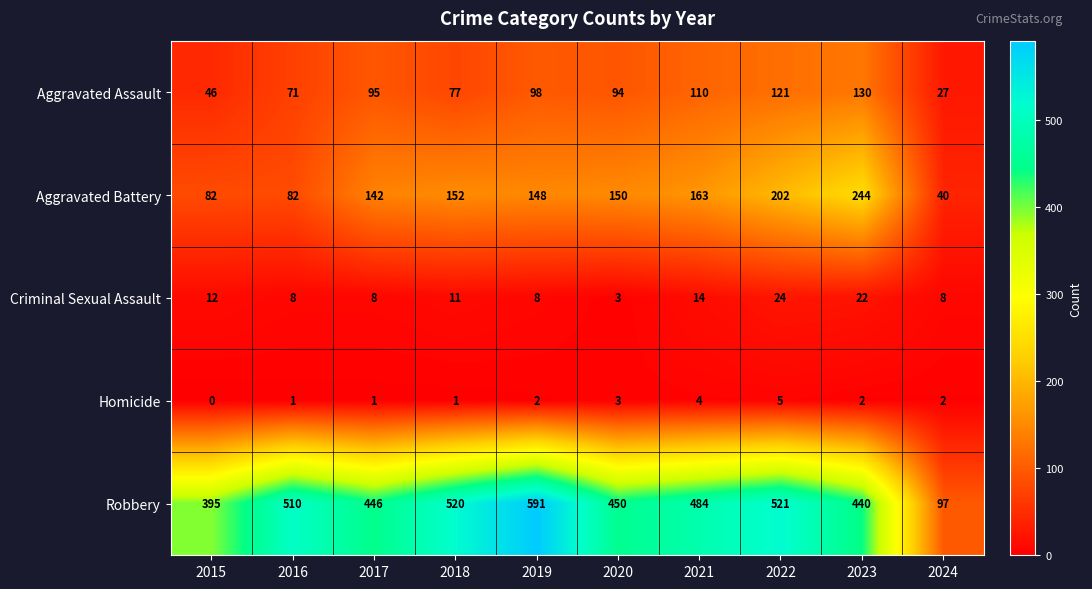

Is it true that Robbery equals 117 at 2022?

False